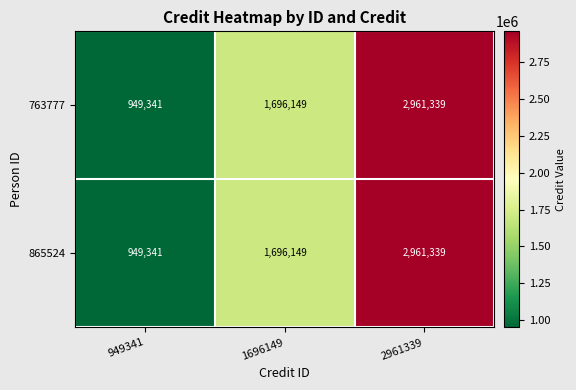

Rank the categories by 865524 value from highest to lowest.

2961339, 1696149, 949341